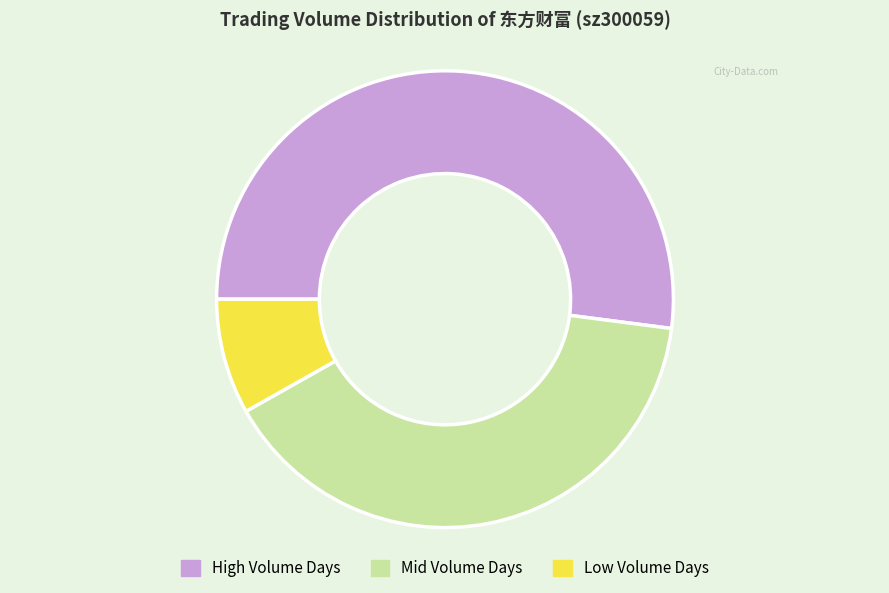

How many slices are in this pie chart?

3